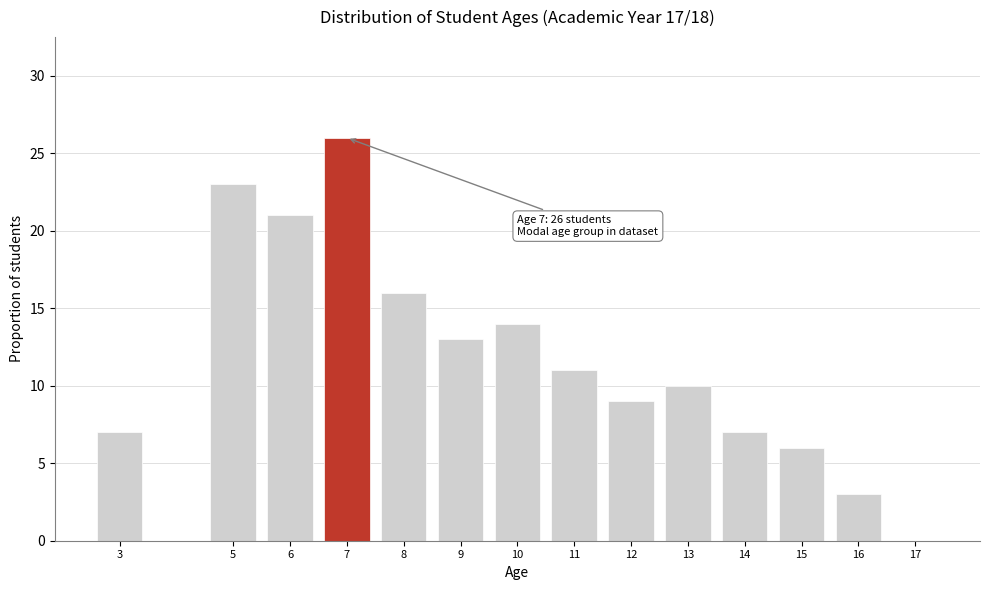

Reading left to right, list all the values displayed in this chart.

3=7	5=23	6=21	7=26	8=16	9=13	10=14	11=11	12=9	13=10	14=7	15=6	16=3	17=0